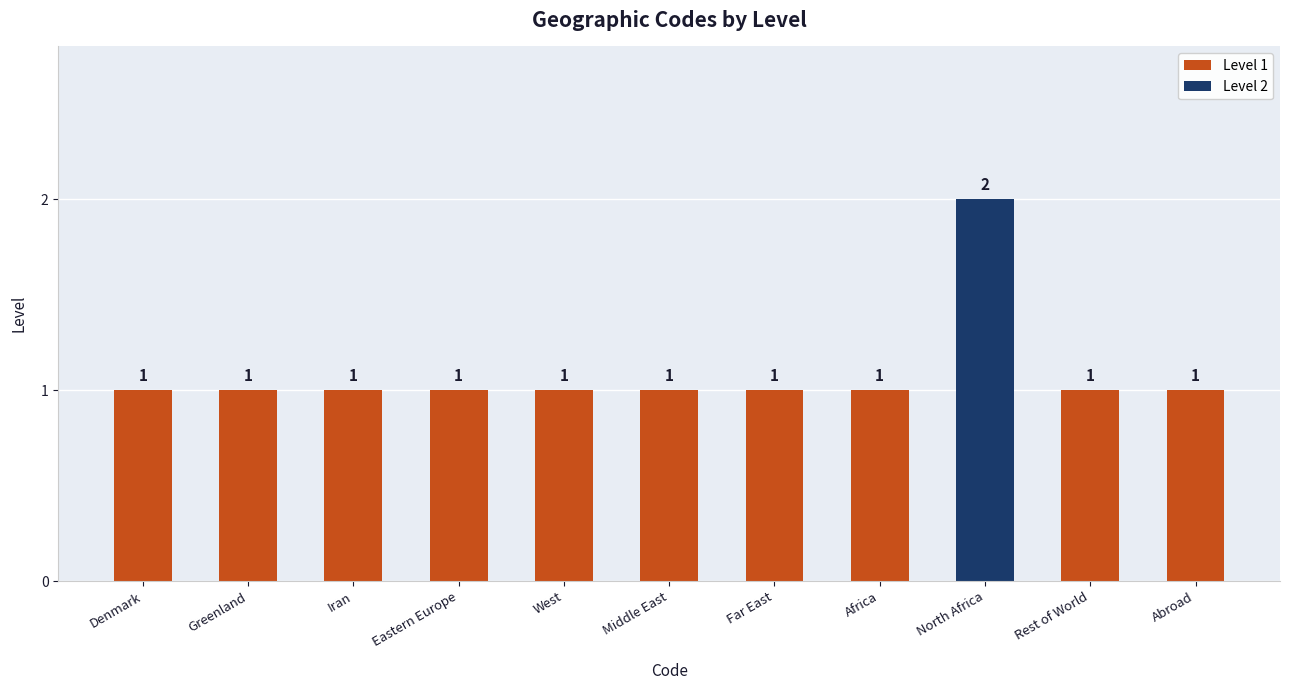

The chart shows a value of 2 at Abroad. True or false?

False